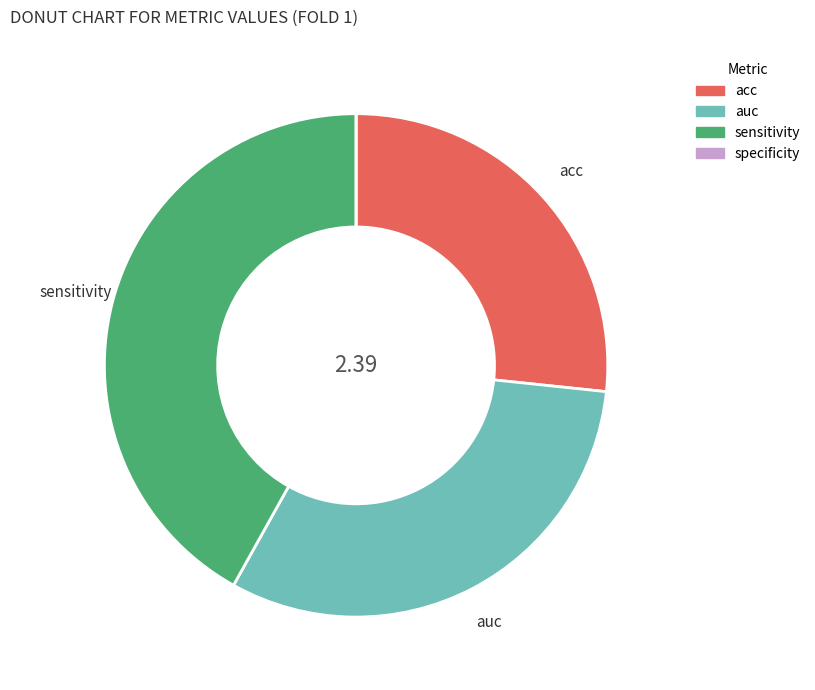

Is there any slice that represents more than half of the pie?

No